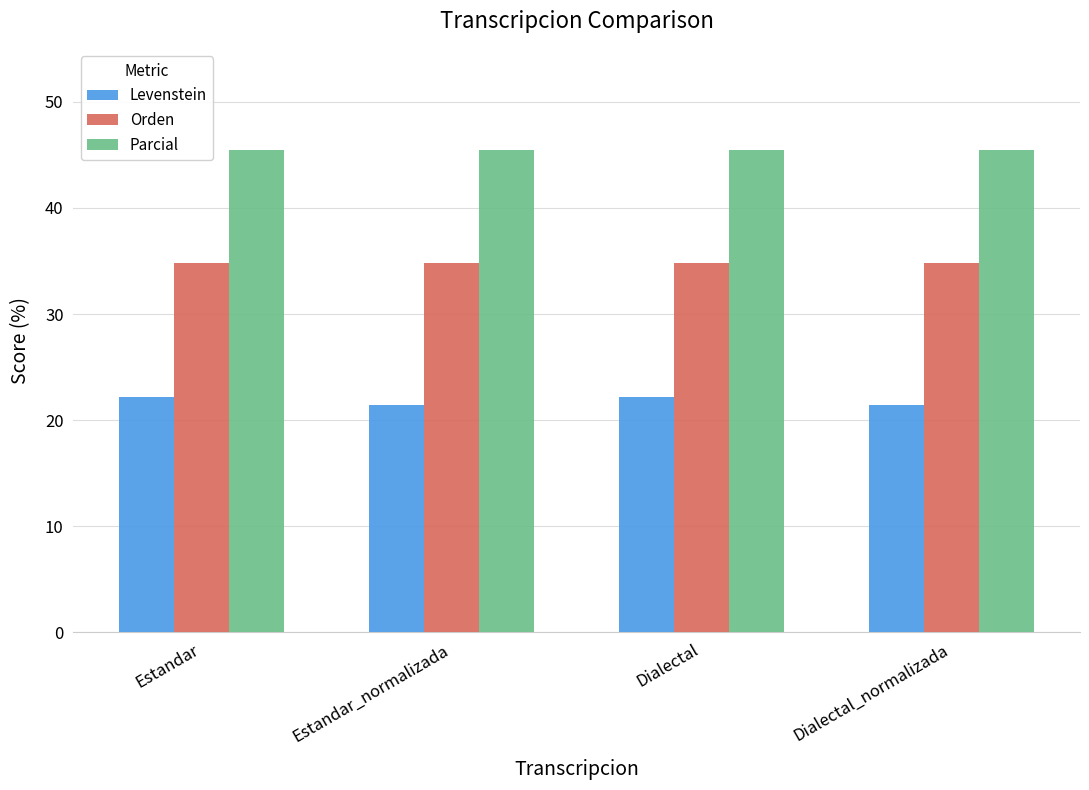

Reading left to right, what are all the values shown in this chart?

Levenstein: Estandar=22.2	Estandar_normalizada=21.4	Dialectal=22.2	Dialectal_normalizada=21.4
Orden: Estandar=34.8	Estandar_normalizada=34.8	Dialectal=34.8	Dialectal_normalizada=34.8
Parcial: Estandar=45.5	Estandar_normalizada=45.5	Dialectal=45.5	Dialectal_normalizada=45.5